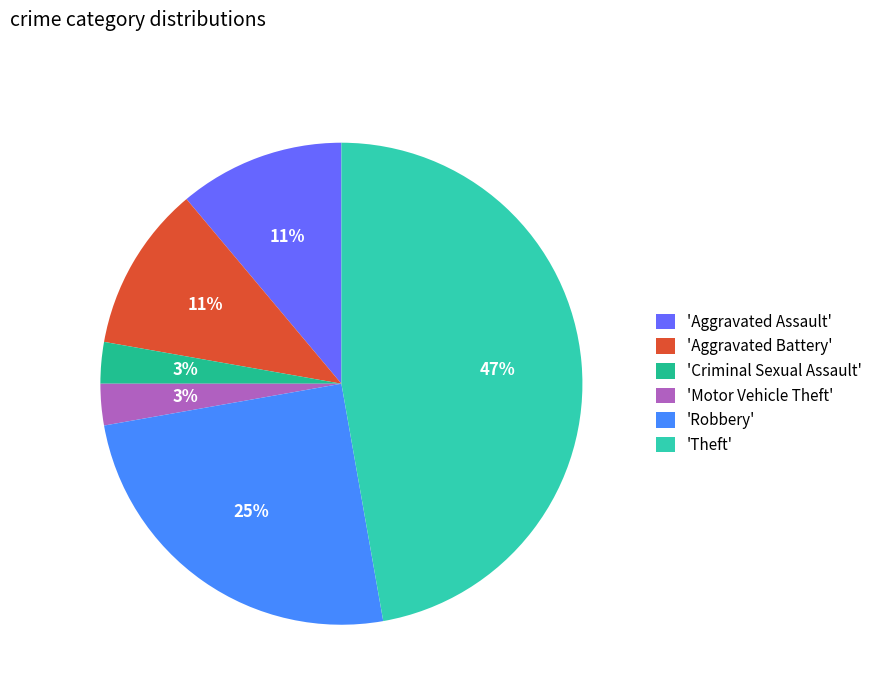

Is there a majority slice in this chart?

No